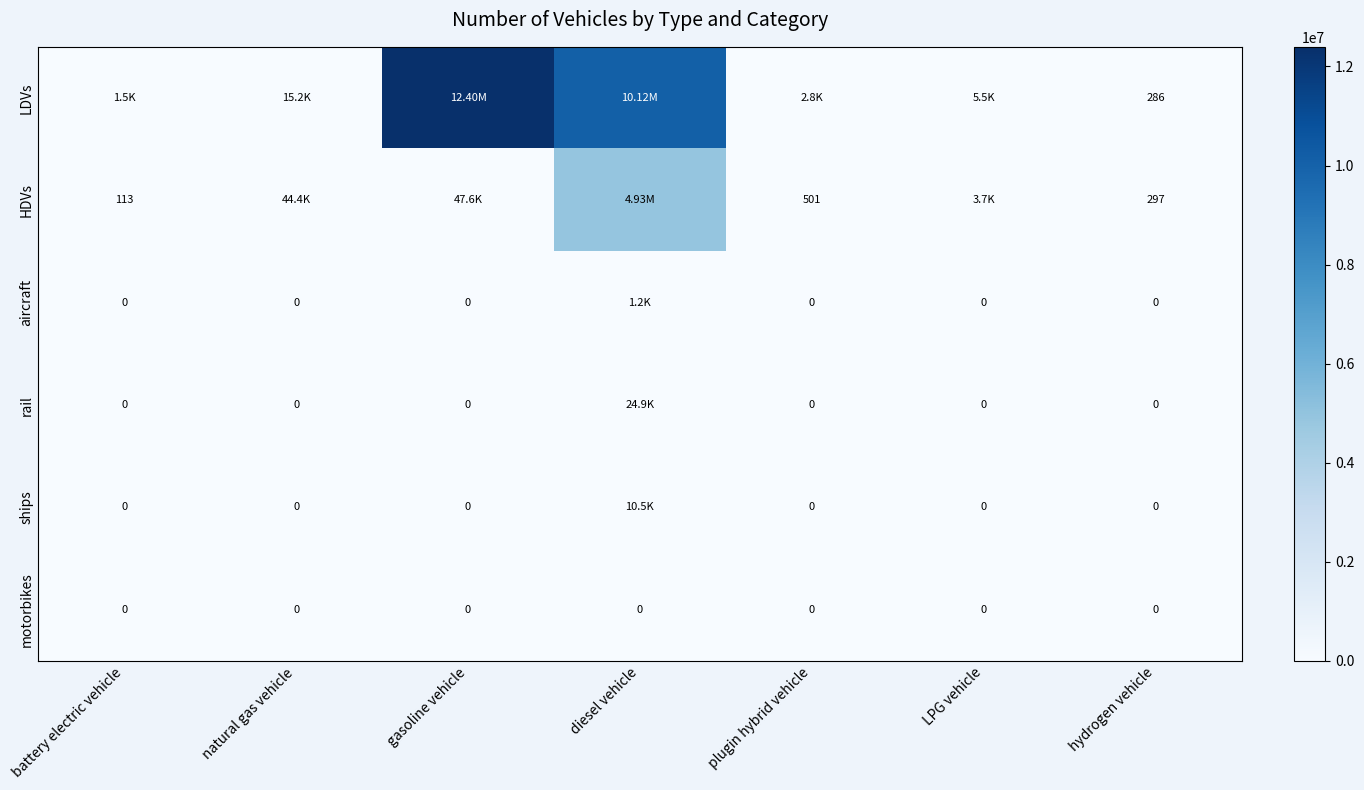

Where is motorbikes nearest to the value 0?

battery electric vehicle